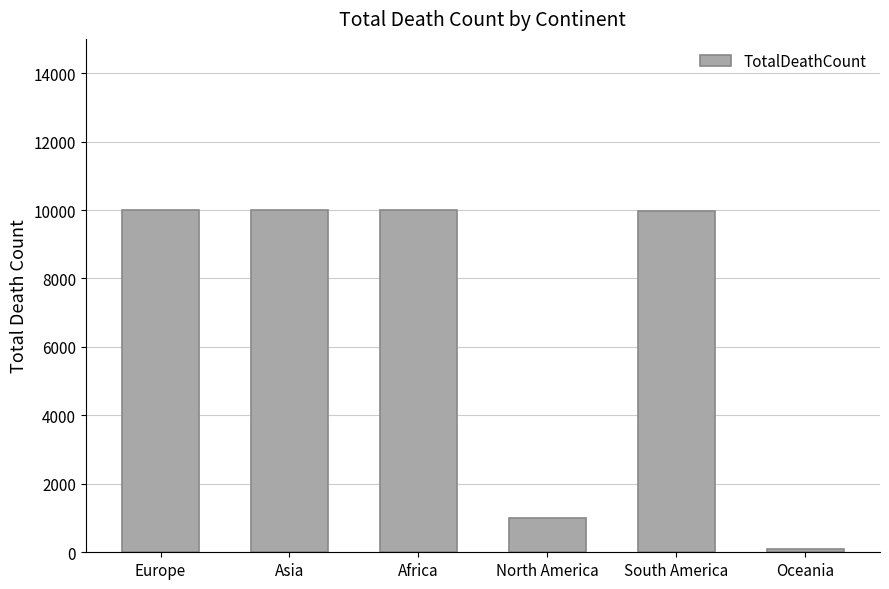

What is the label of the 3rd bar from the left?

Africa